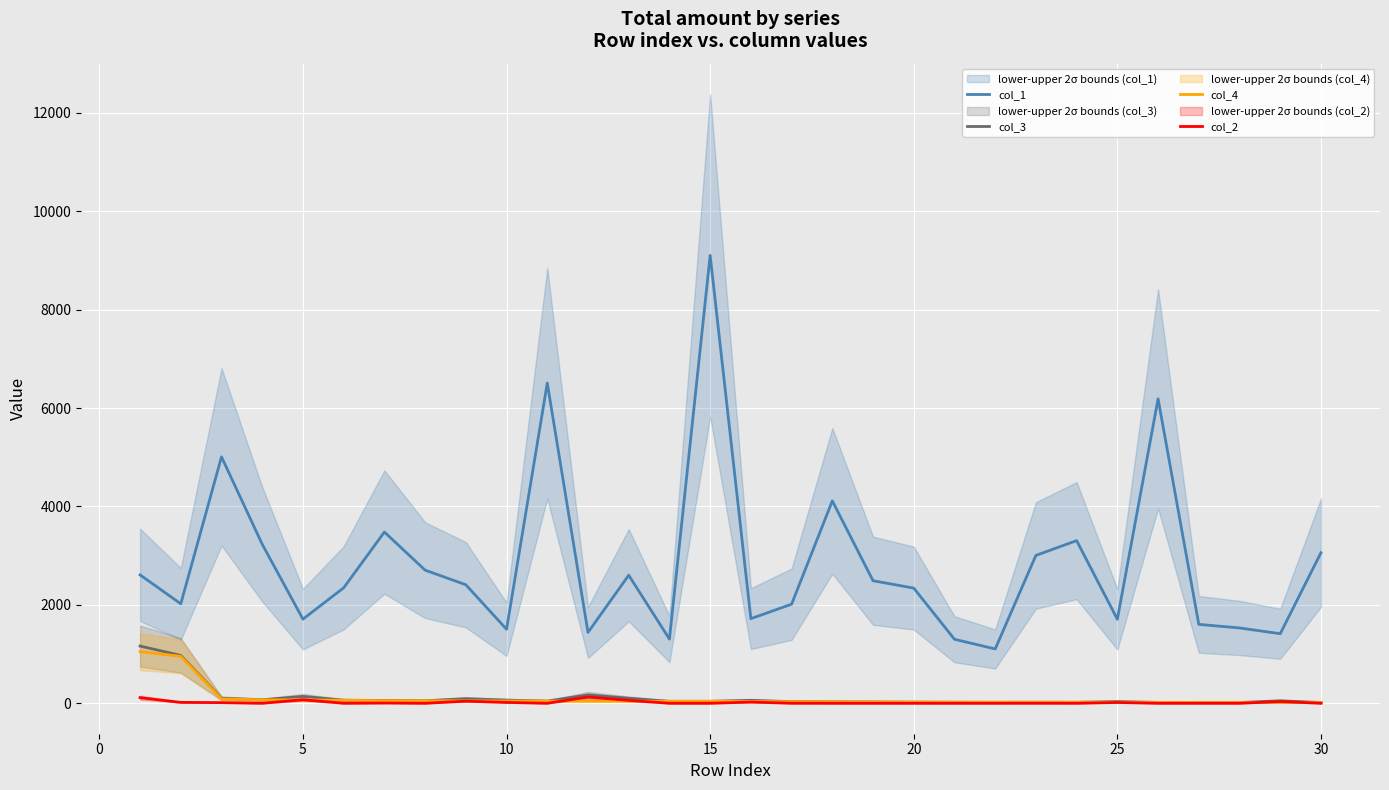

True or false: col_1 and col_2 intersect in this chart.

False